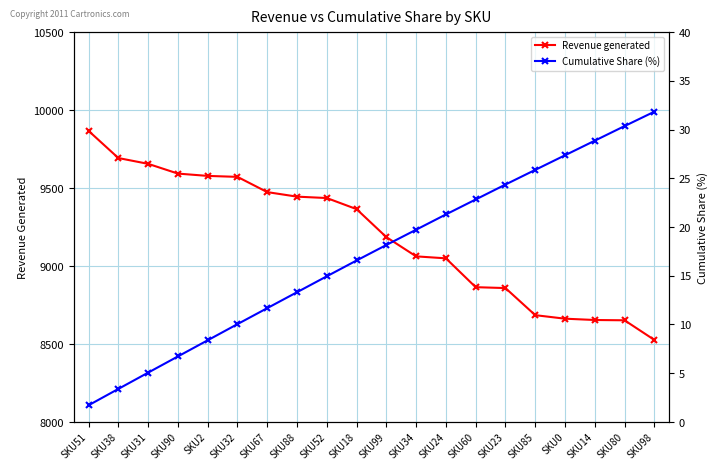

At which category does the chart reach its peak across all series?

SKU51